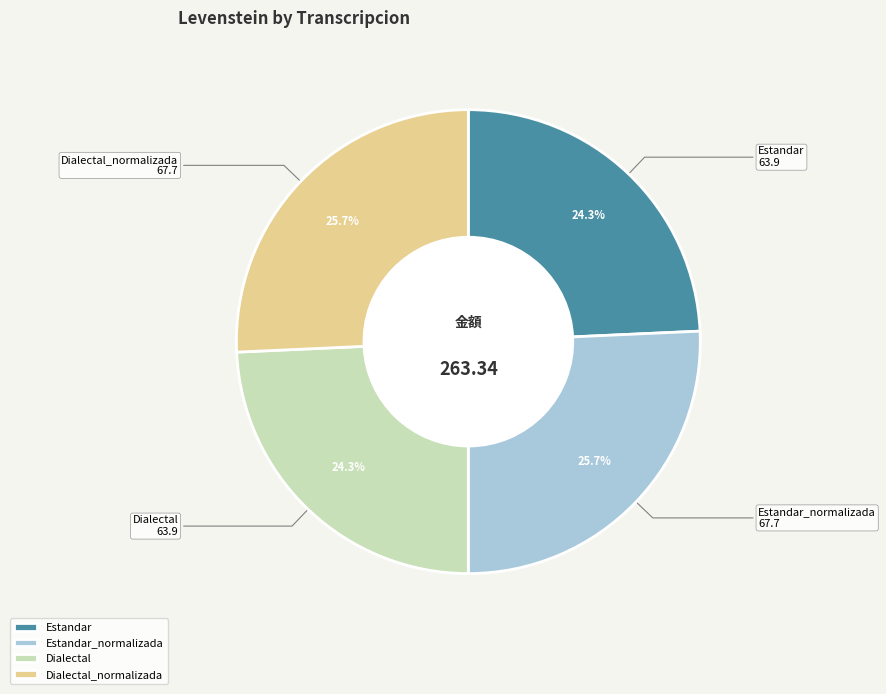

Which has a higher value, Dialectal_normalizada or Dialectal?

Dialectal_normalizada